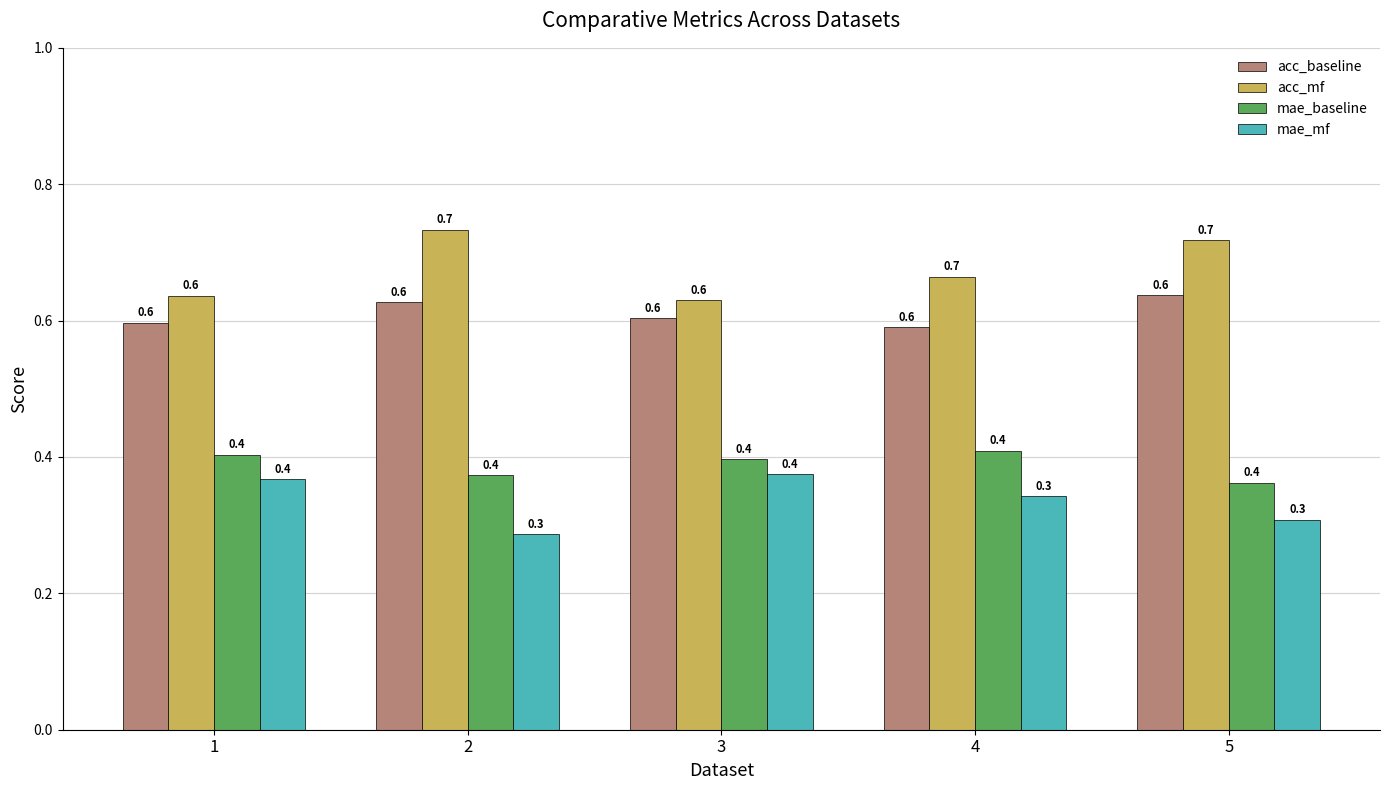

Read the mae_baseline value at 5.

0.4